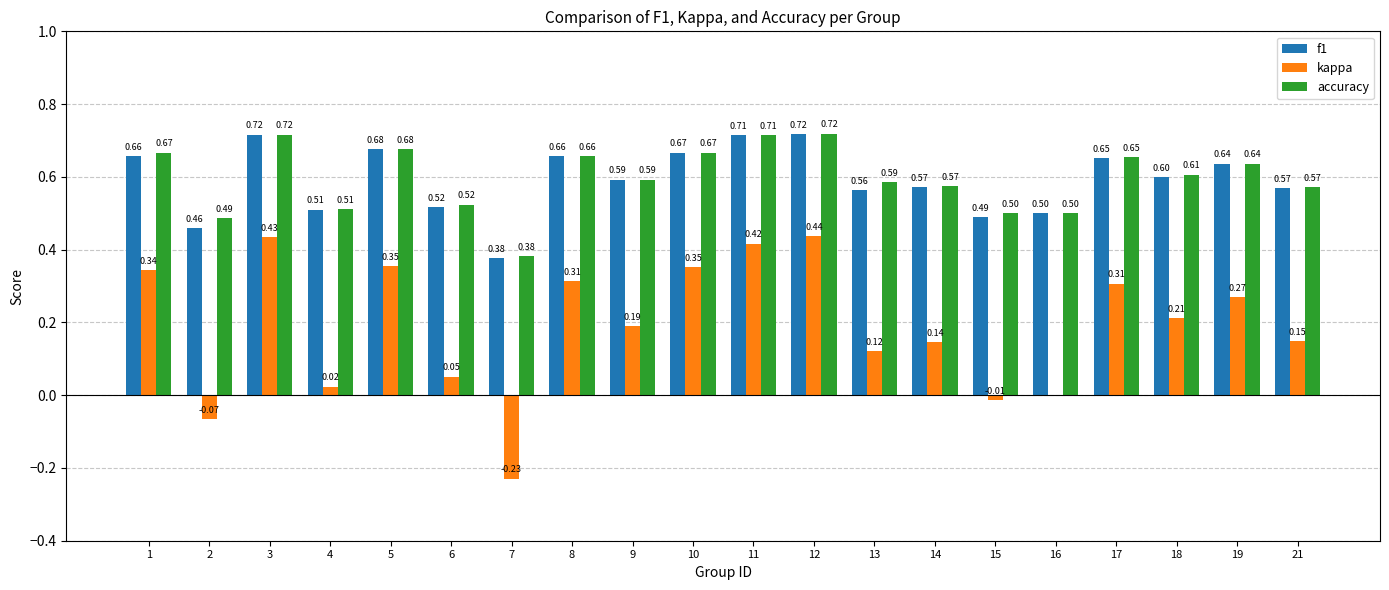

What is the sum of all kappa values?

3.8